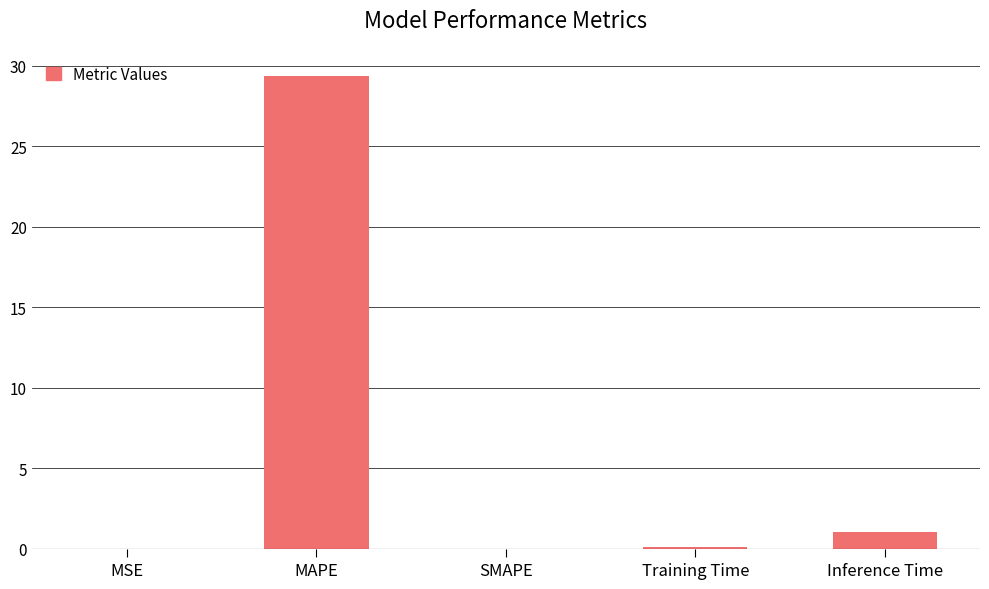

Between MAPE and Inference Time, which is larger?

MAPE